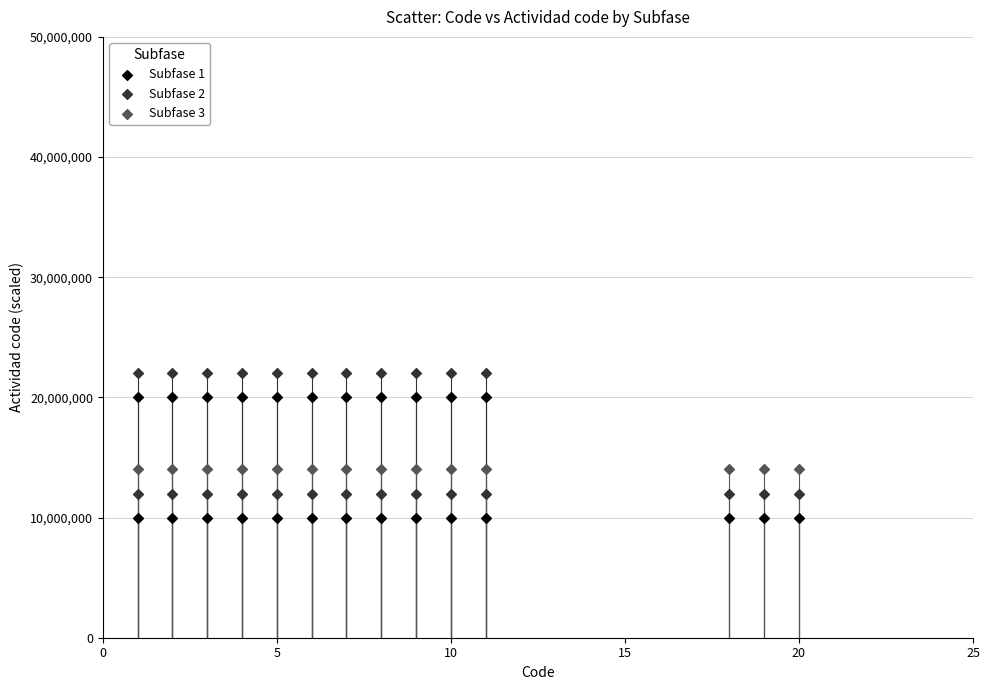

What are all the series names shown in the legend?

Subfase 1, Subfase 2, Subfase 3